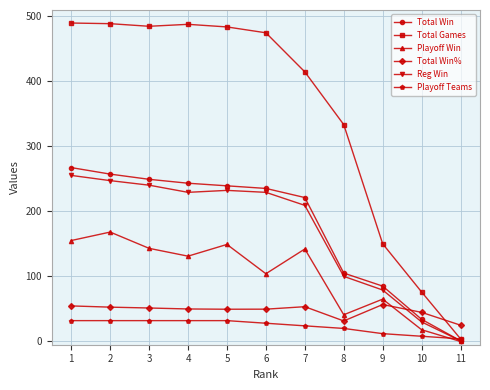

Which series has the largest range (max minus min)?

Total Games